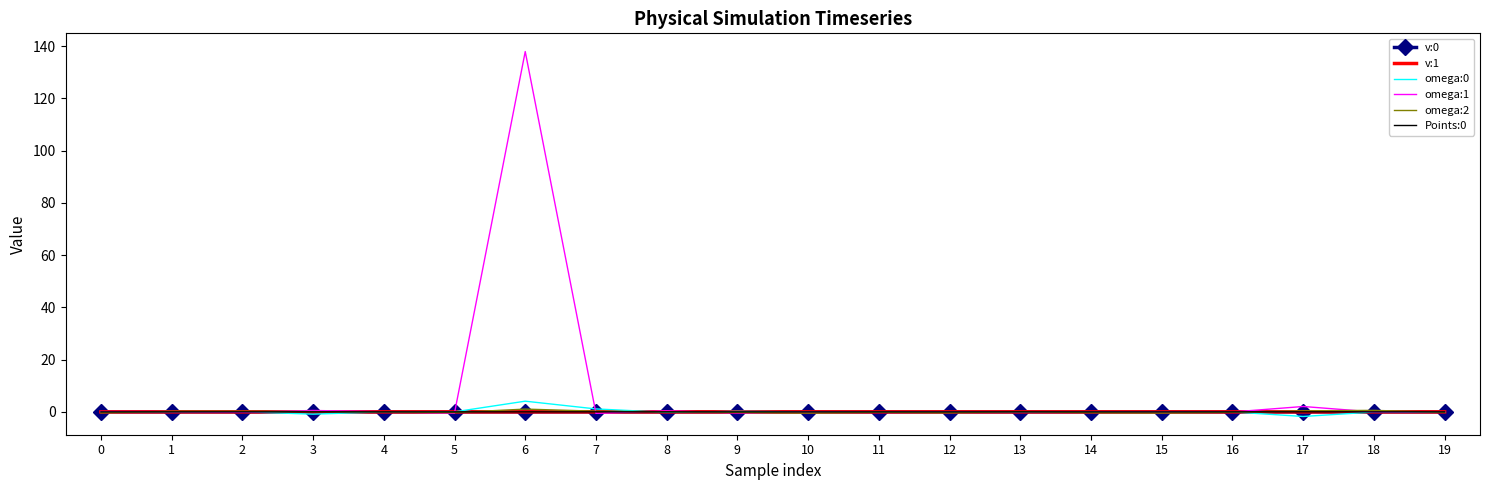

At which category does the chart reach its peak across all series?

6